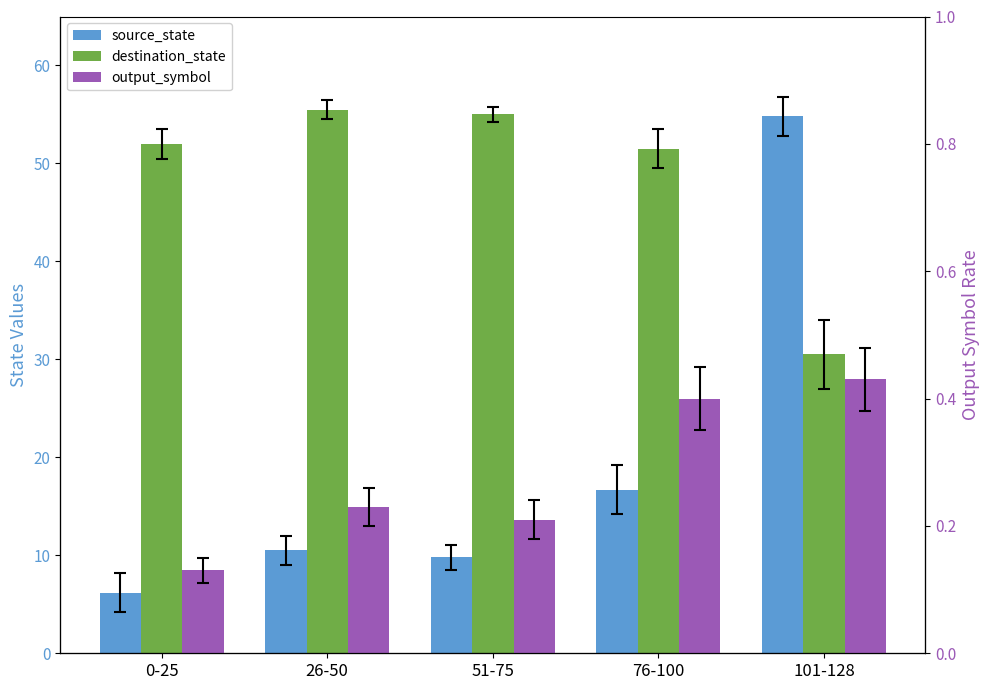

How many values in the source_state series are below 10?

2